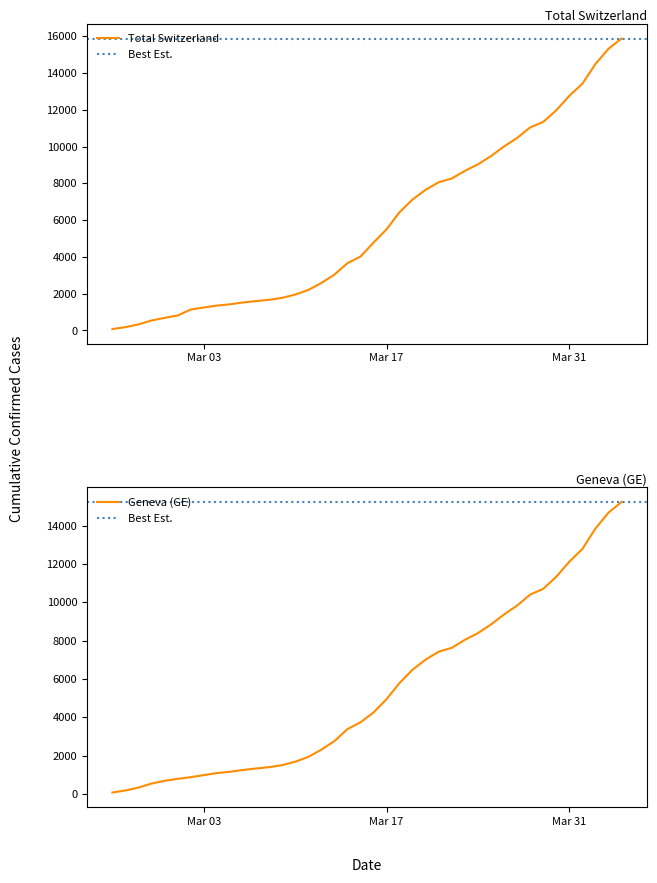

Rank the series at 2020-03-18 from highest to lowest value.

CH, GE